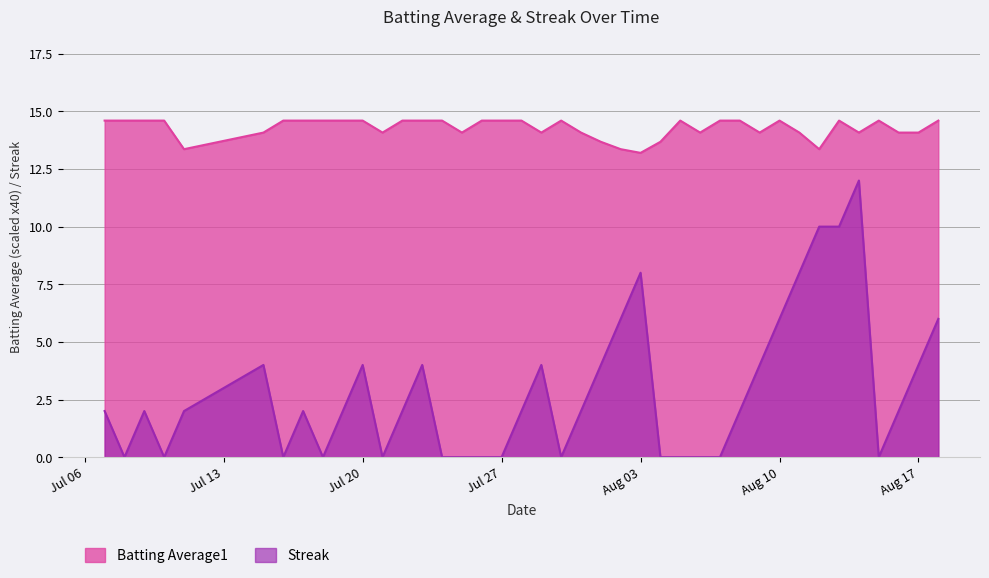

What is the difference between the Streak values at 2010-08-02 and 2010-07-15?

2.0